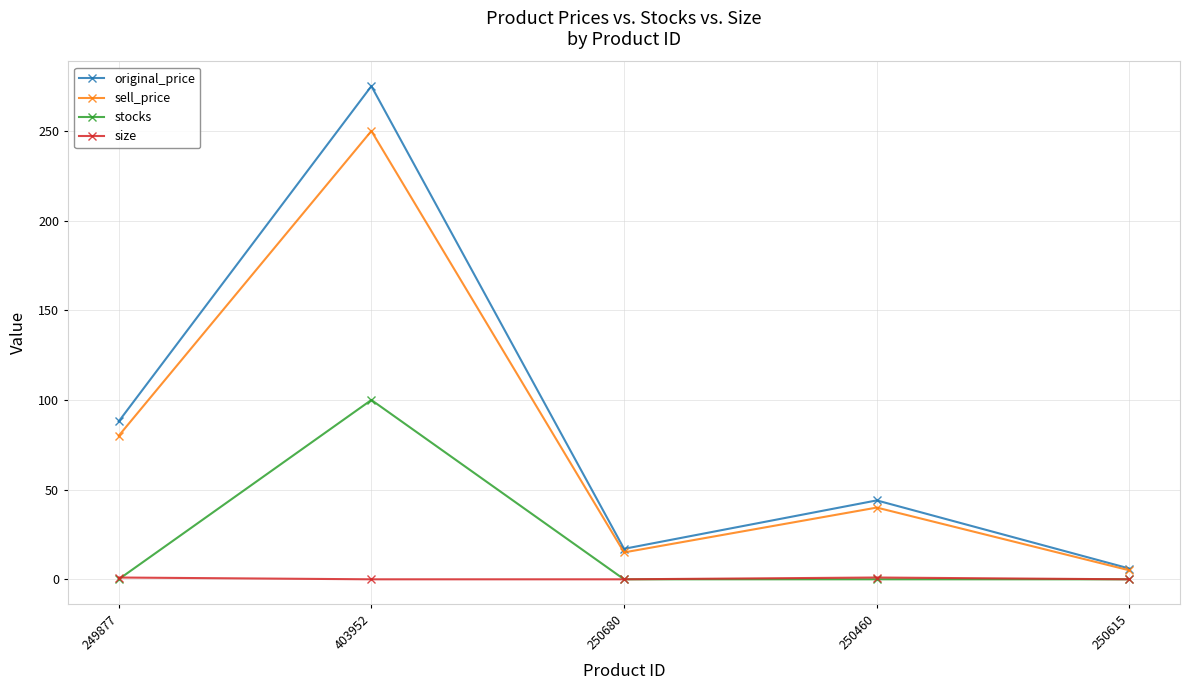

At which category does sell_price reach its first local peak?

403952